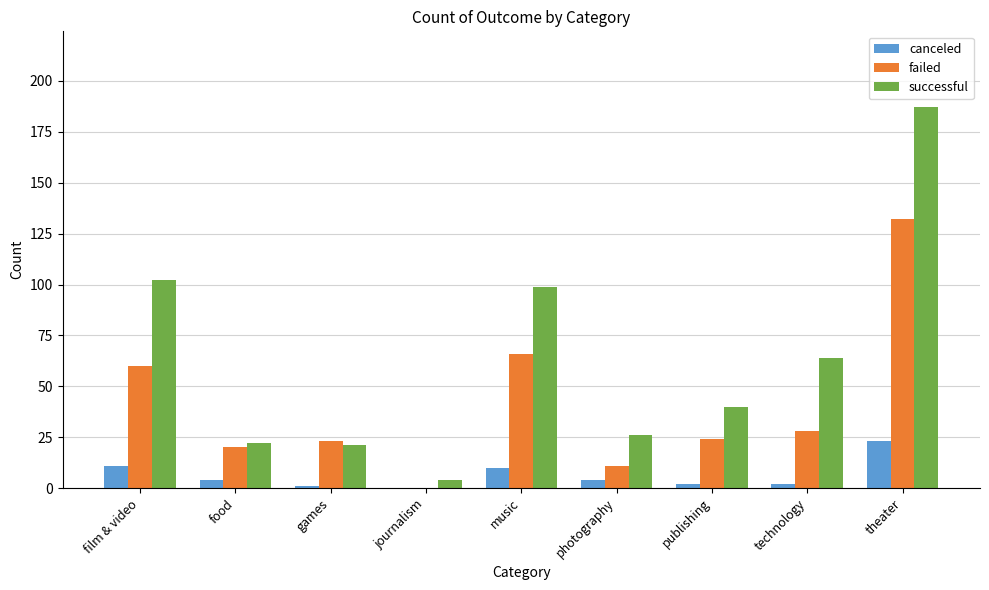

How many groups of bars are there?

9